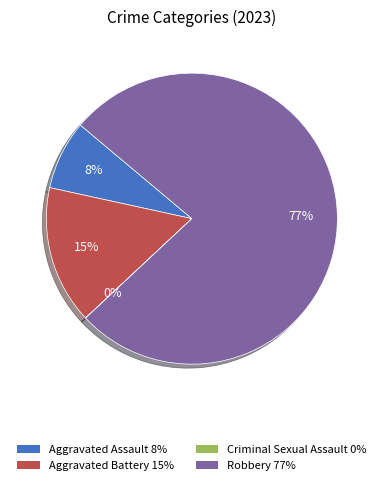

Which slice is the largest?

Robbery 77%